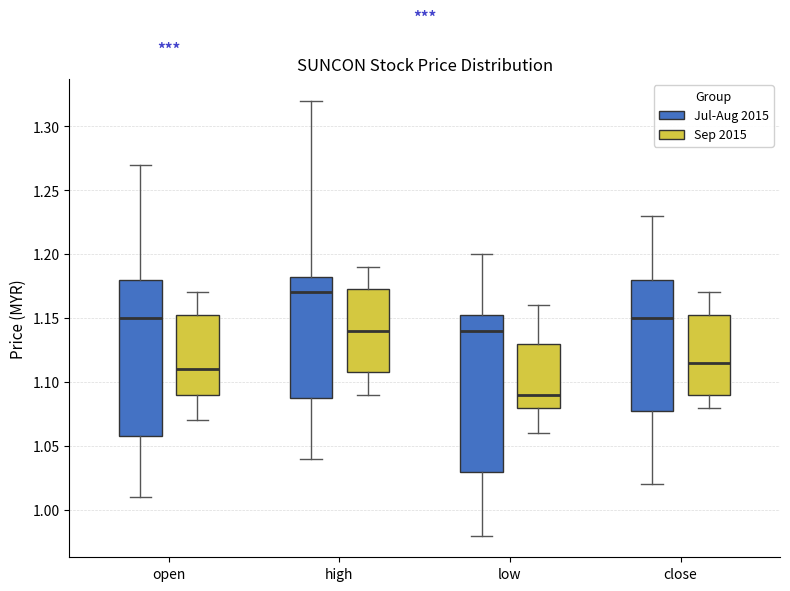

Which box's median line is the lowest?

low (Sep 2015)